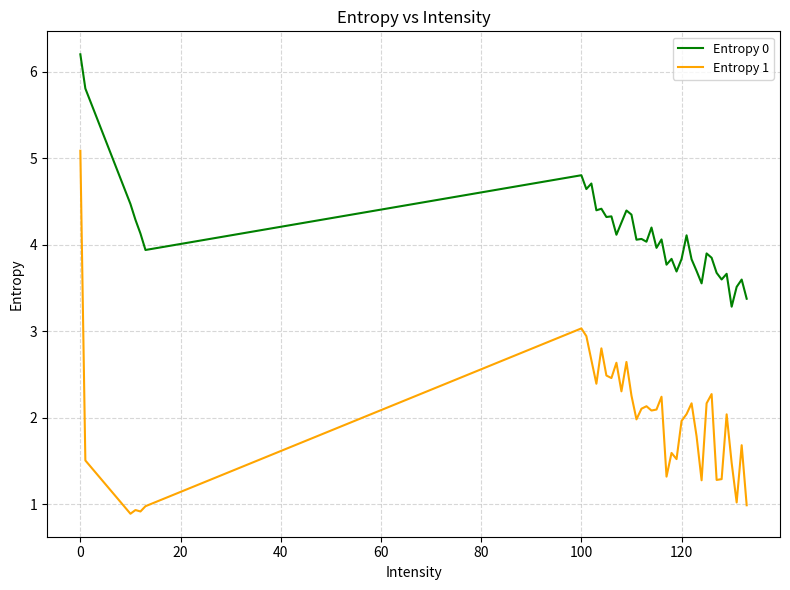

True or false: Entropy 1 and Entropy 0 cross at least once.

False